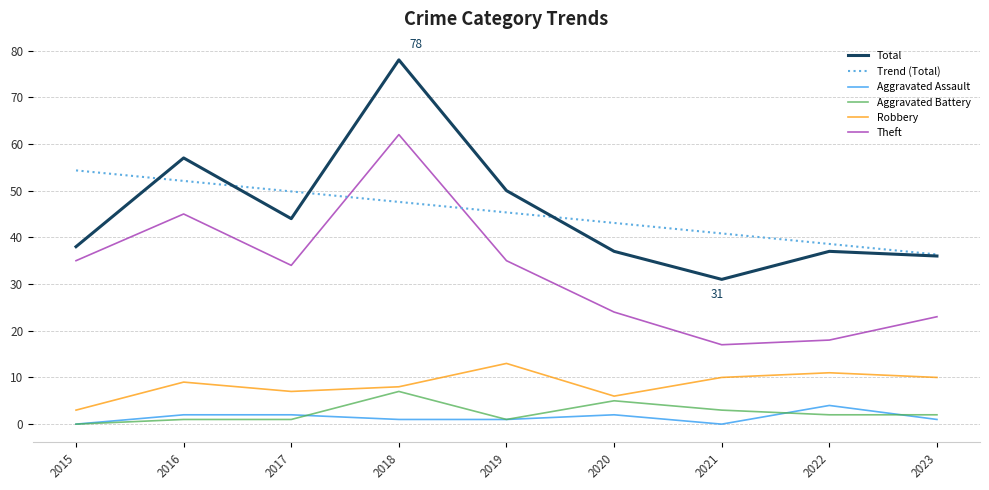

The value of Aggravated Assault at 2020 is 2.0. True or false?

True